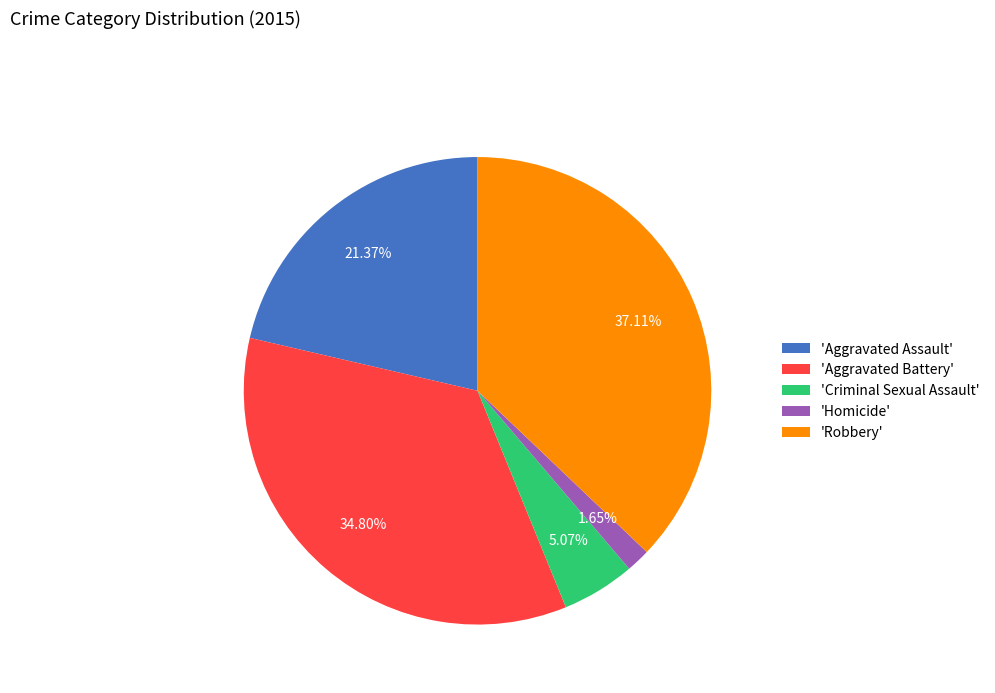

Is there a majority slice in this chart?

No